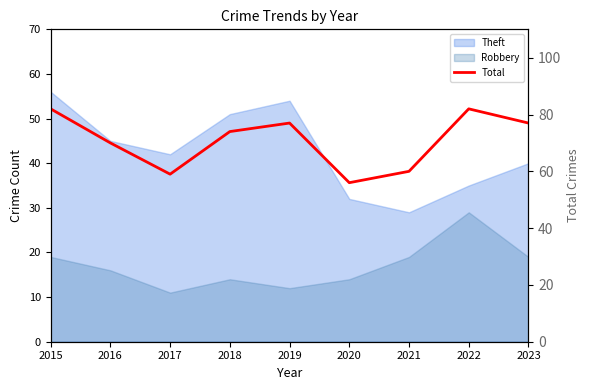

Where is the data nearest to the value 69?

2016